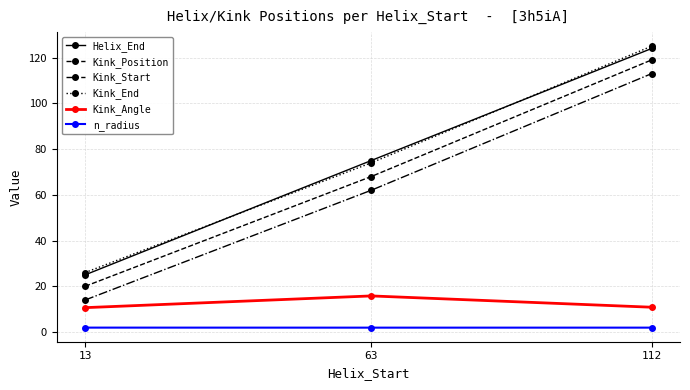

What is the value of the Kink_Angle point at the 2nd from the left?

15.8